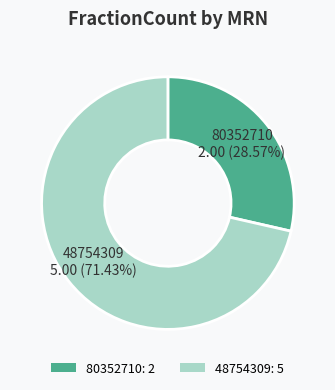

What percentage is the 80352710 slice, to the nearest percent?

29%